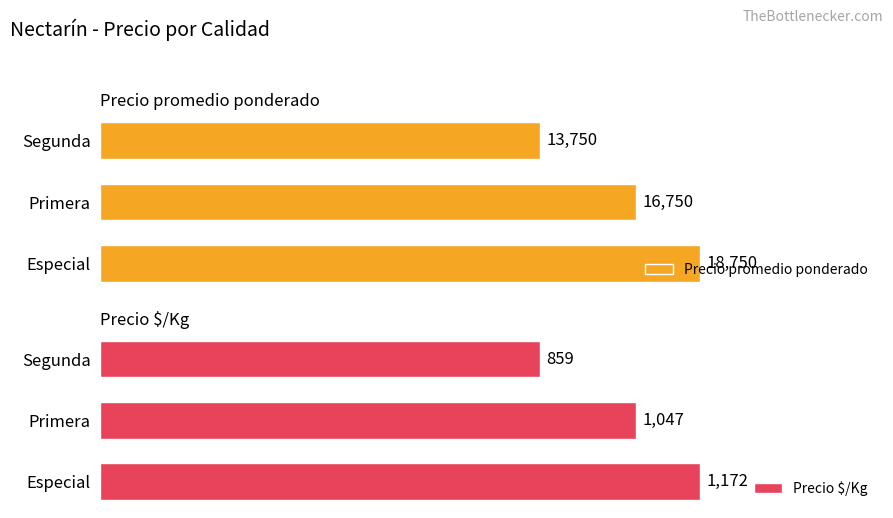

How many categories are shown in the chart?

3